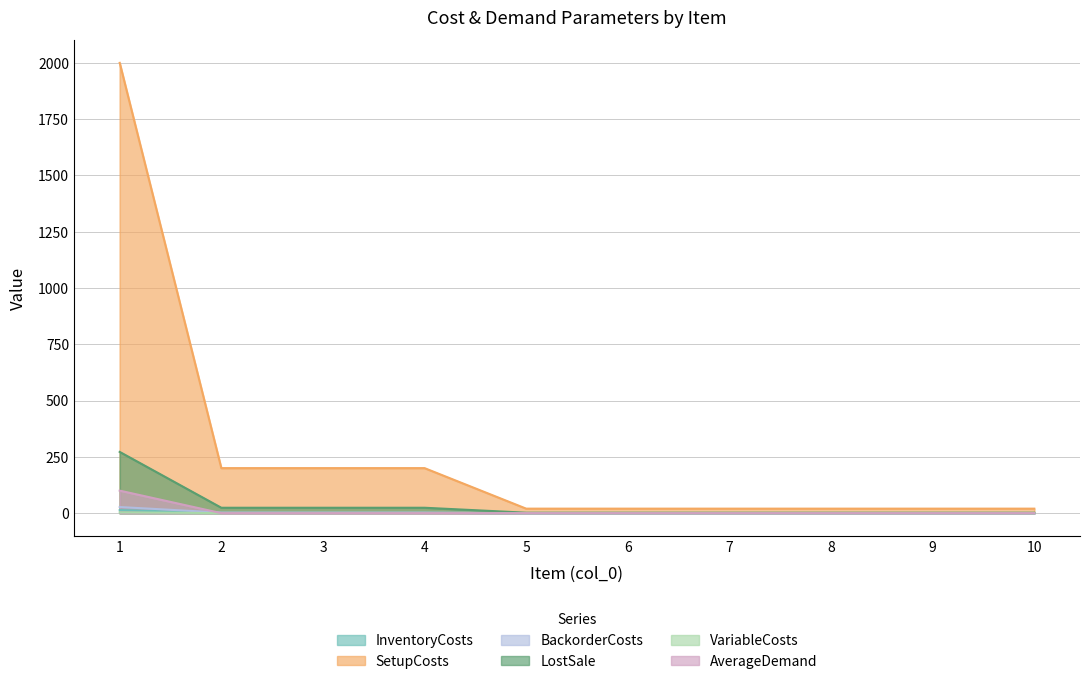

Which series changed the most between 4 and 6?

SetupCosts